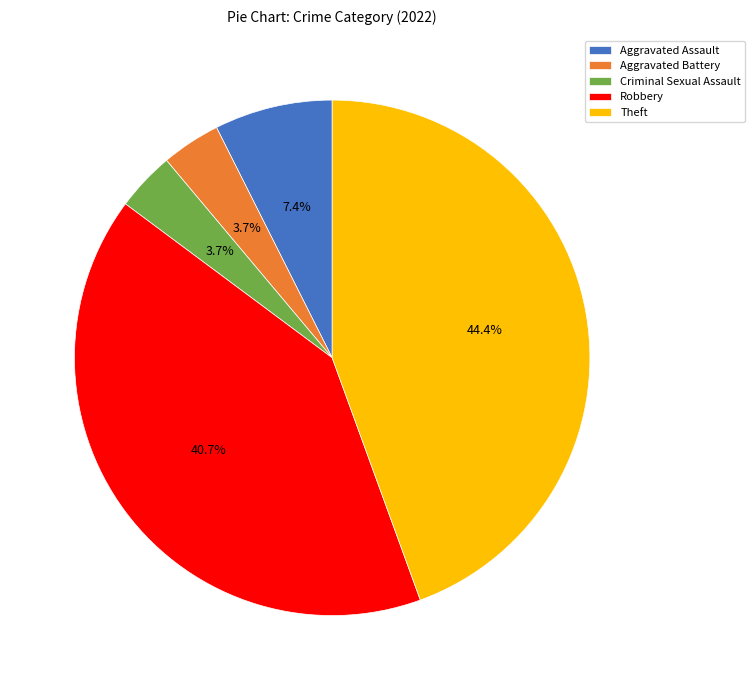

Combined, what portion of the pie is Aggravated Battery and Robbery?

44.4%